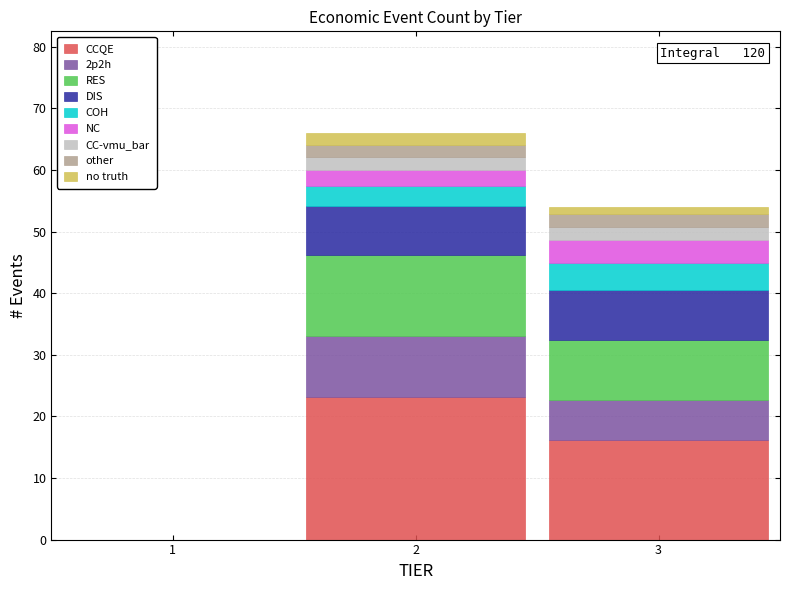

Reading right to left, list the values for the CCQE series.

3=16.2	2=23.1	1=0.0